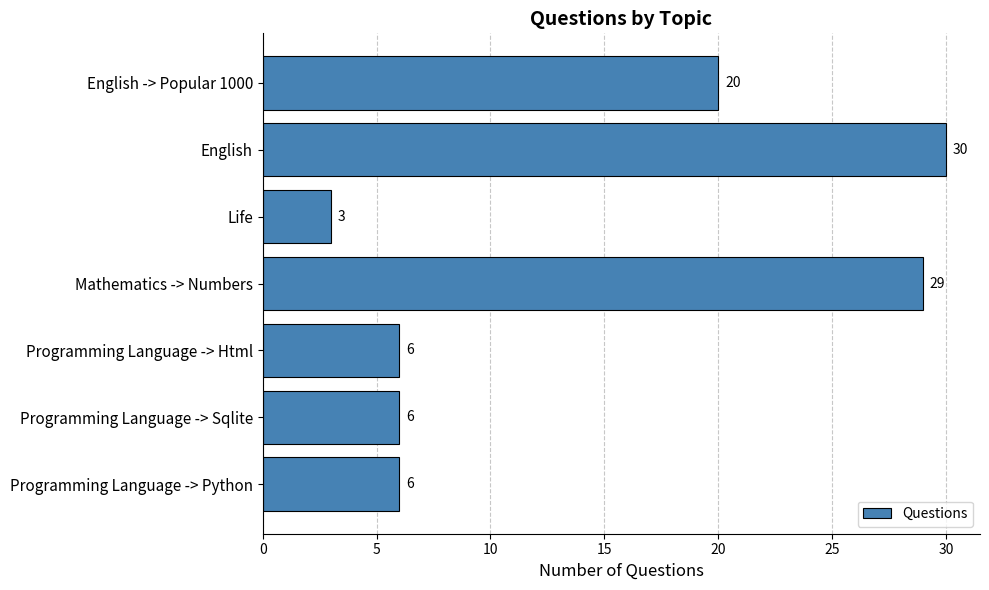

Reading top to bottom, list all the values displayed in this chart.

20	30	3	29	6	6	6